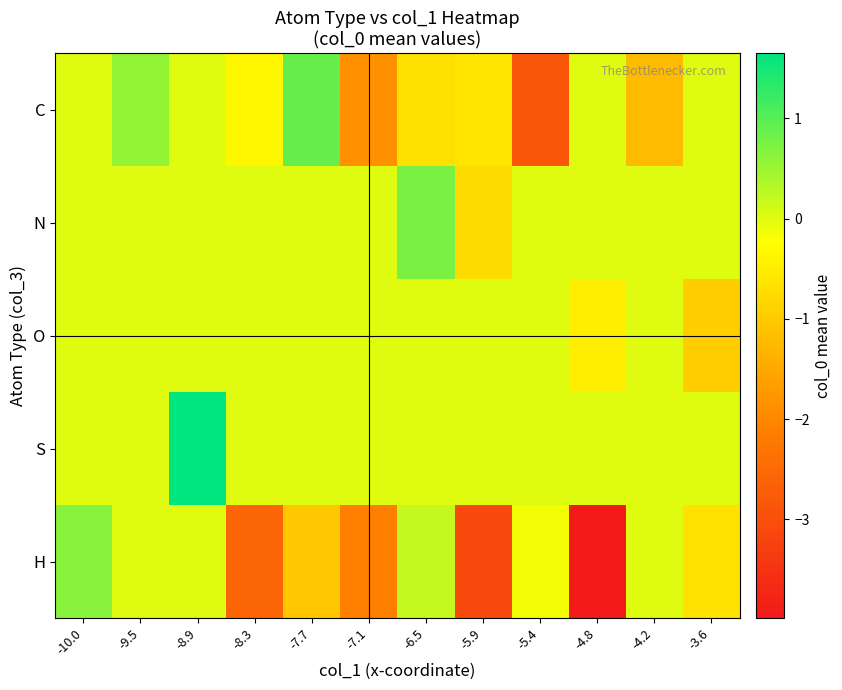

What is the difference between the highest and lowest values at -7.7?

1.9